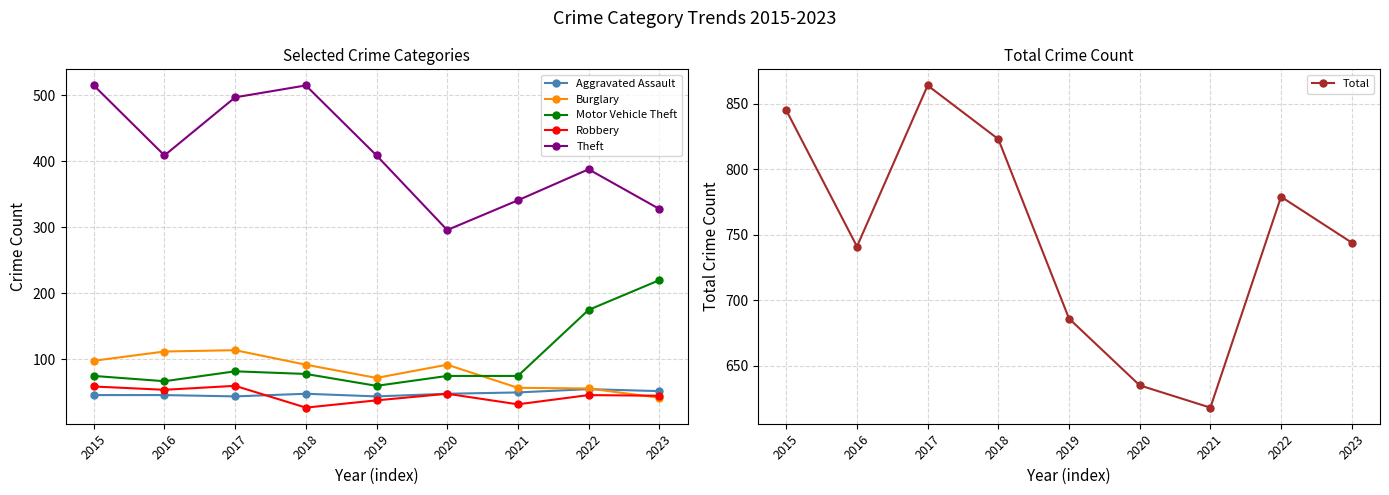

Between which two adjacent categories do Burglary and Robbery first intersect?

2022 and 2023